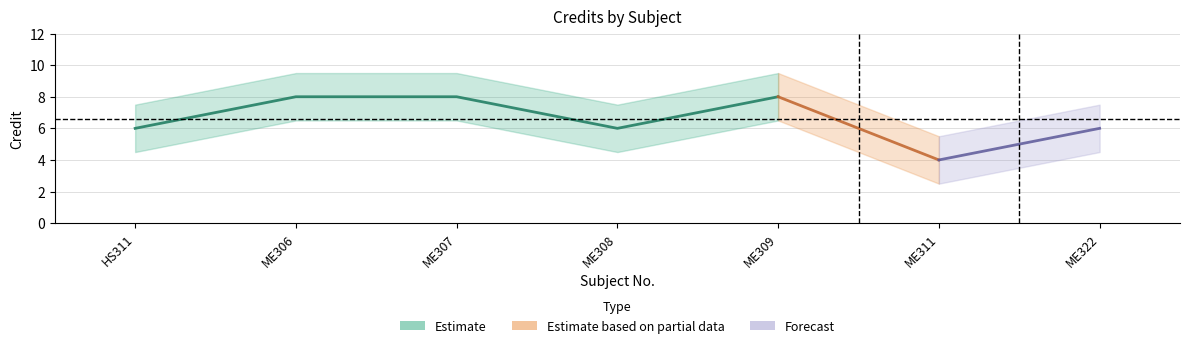

What is the minimum value shown in the chart?

4